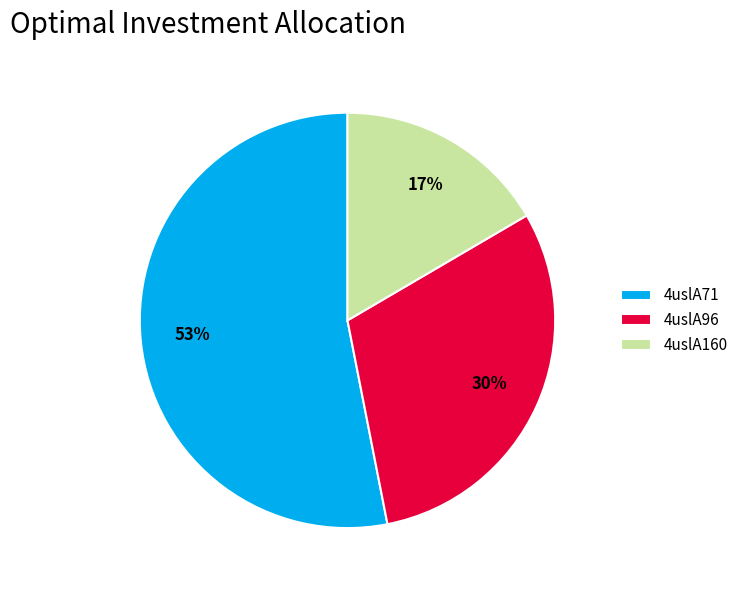

Does 4uslA71 account for over 50% of the chart?

Yes